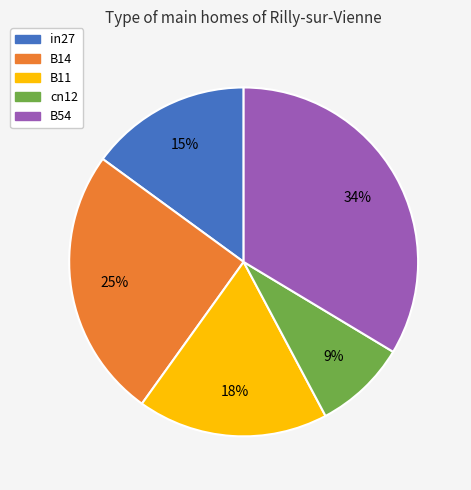

Which has a higher value, cn12 or B11?

B11